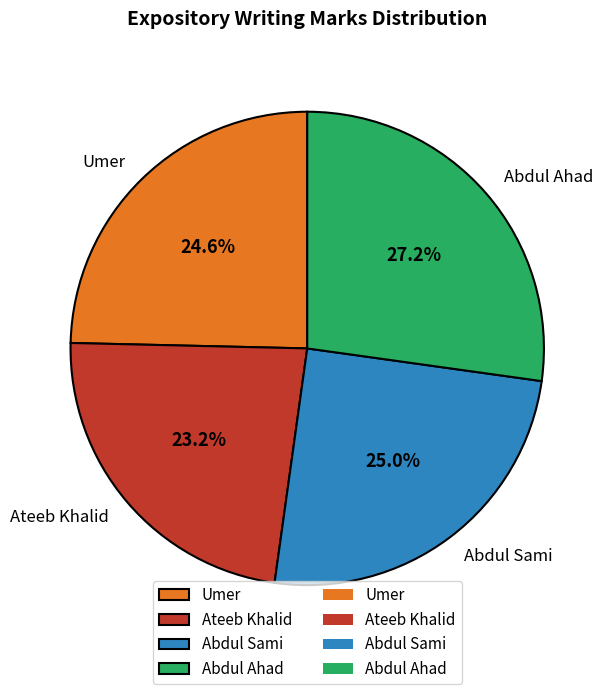

To the nearest percent, what is the combined percentage of Abdul Ahad and Umer?

52%